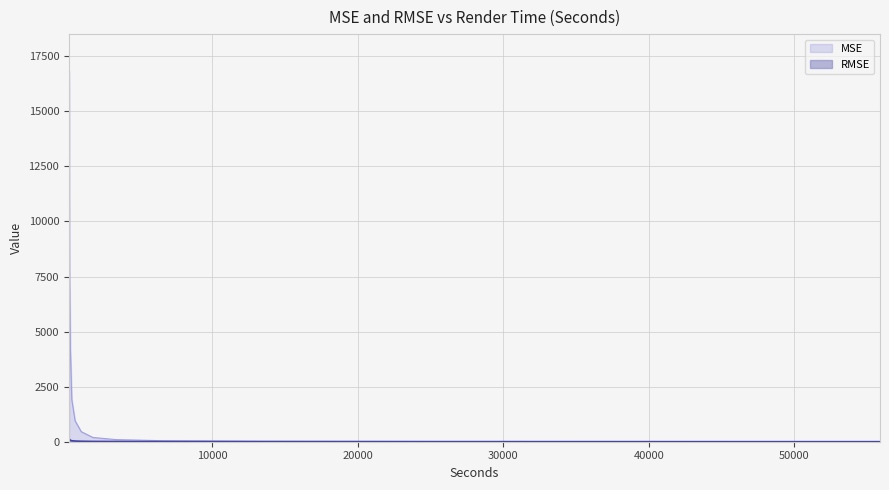

Is it true that MSE equals 14.1 at 6659?

False